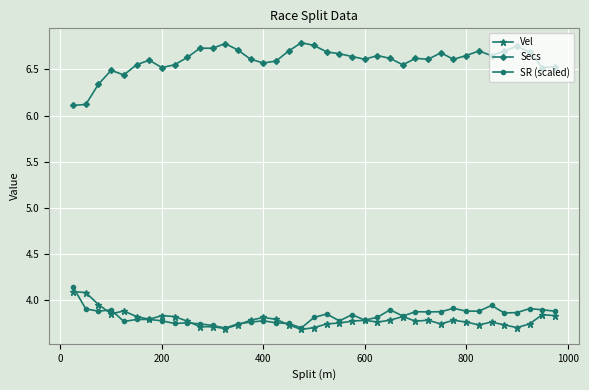

True or false: Vel has more than 1 points higher than both neighbors.

True